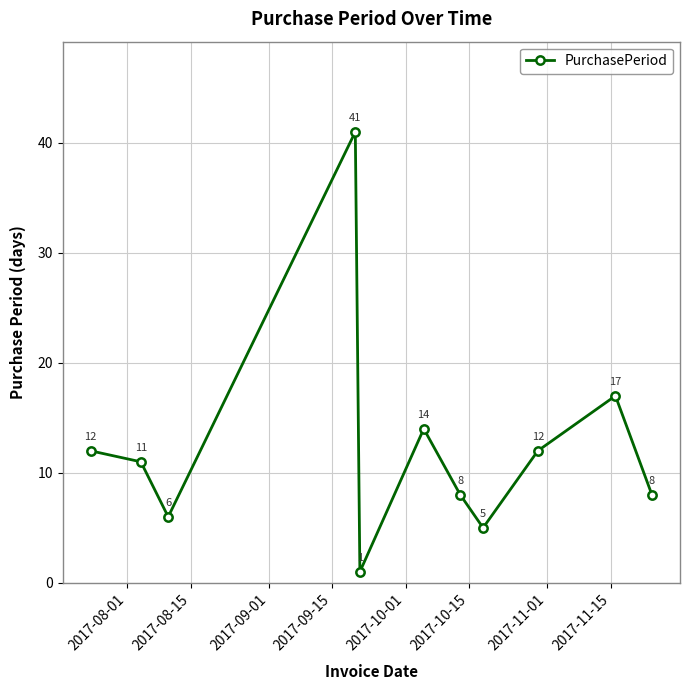

How many points are higher than both their immediate neighbors (excluding endpoints)?

3